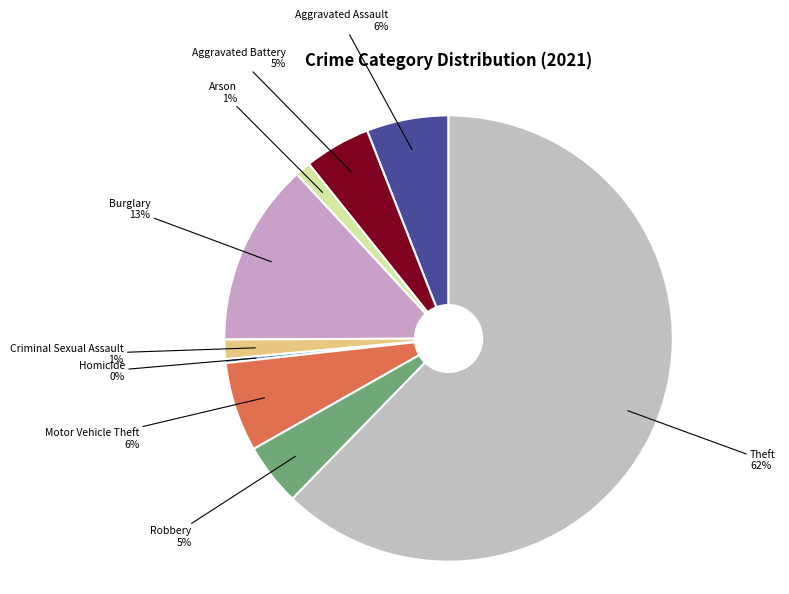

Between Aggravated Battery and Arson, which is larger?

Aggravated Battery